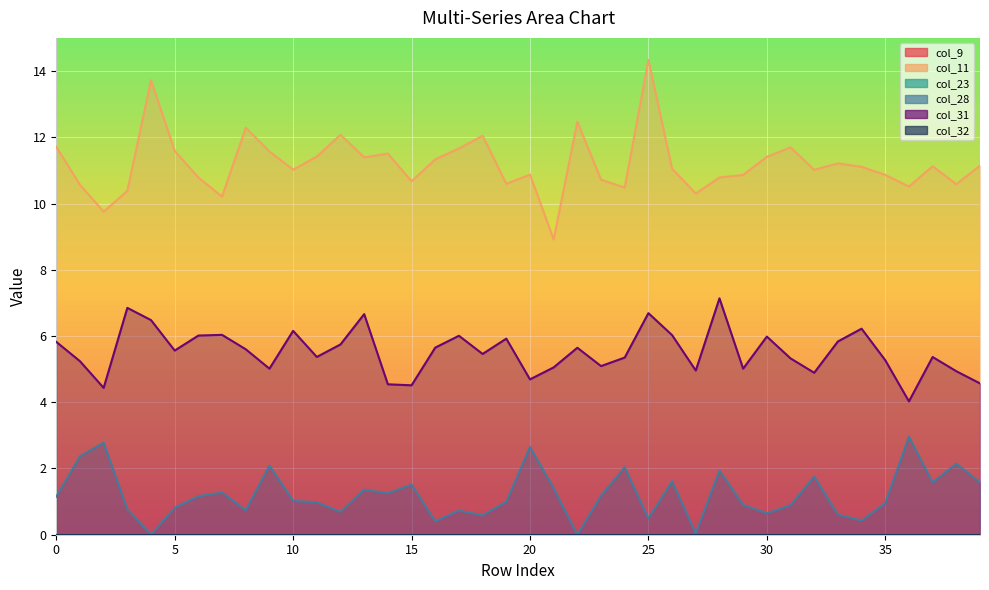

Where is col_28 nearest to the value 1?

19